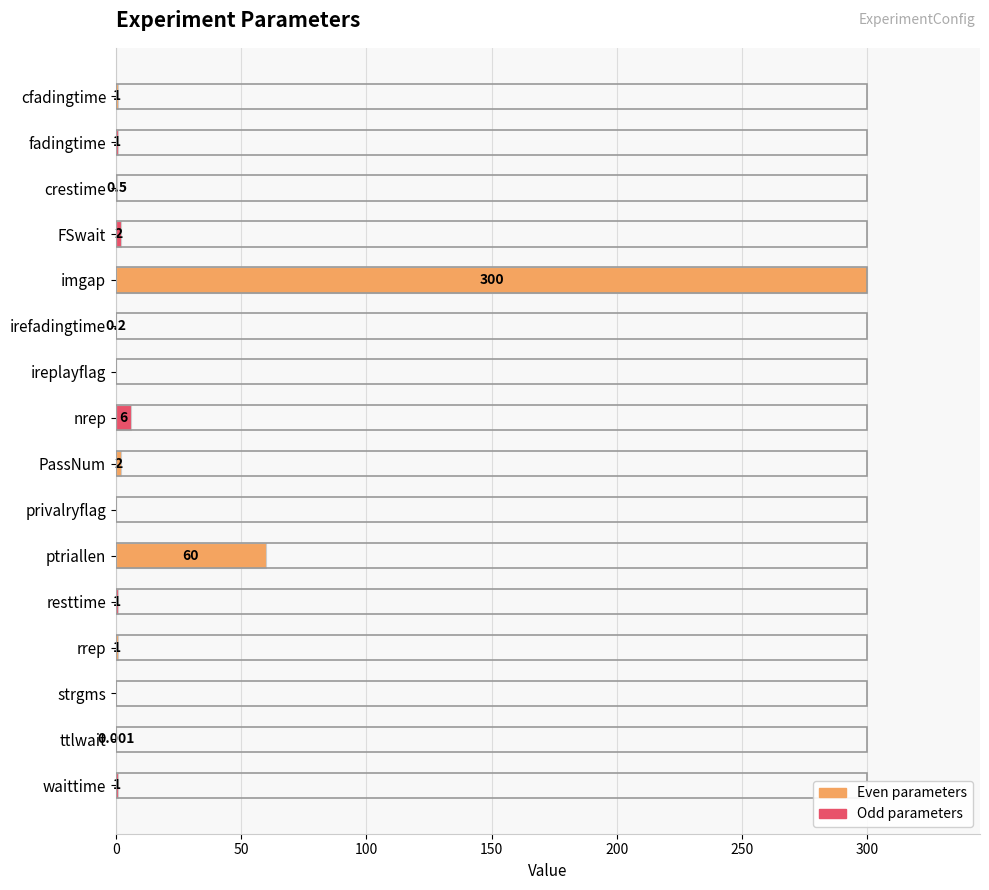

Between ttlwait and FSwait, which is larger?

FSwait